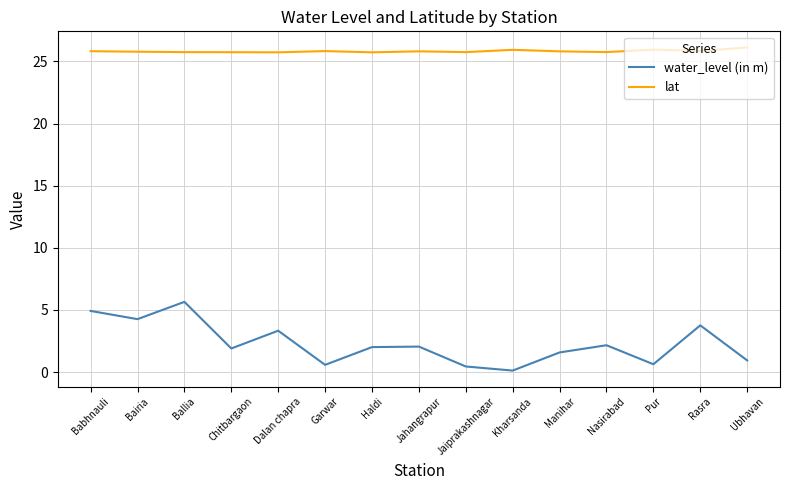

At which category does water_level (in m) reach its first local valley?

Bairia